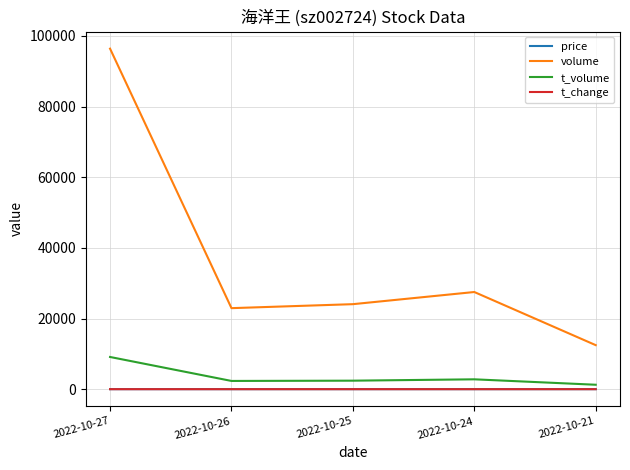

Where is volume nearest to the value 54439?

2022-10-24